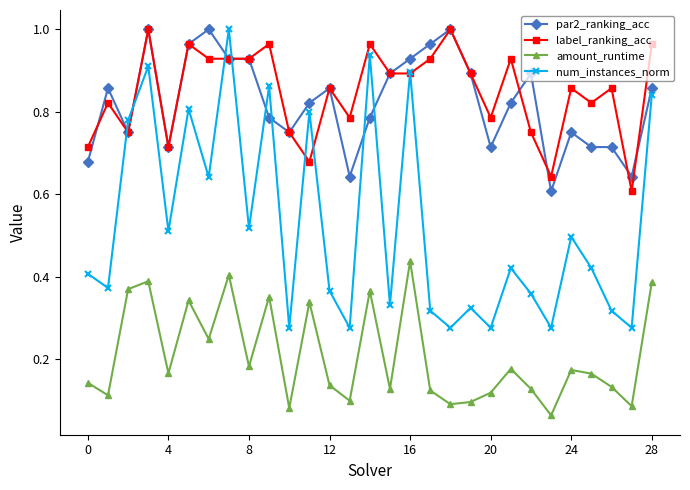

At how many categories does at least one series exceed 0?

29